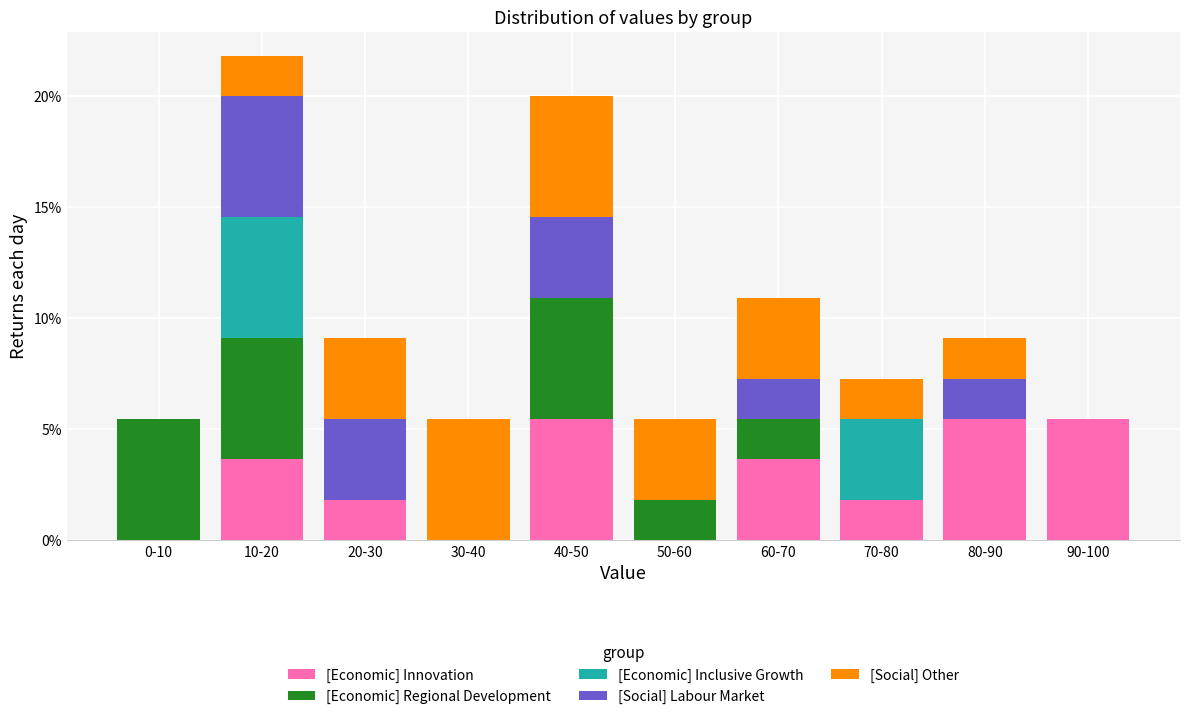

What is the sum of all [Economic] Innovation values?

27.3